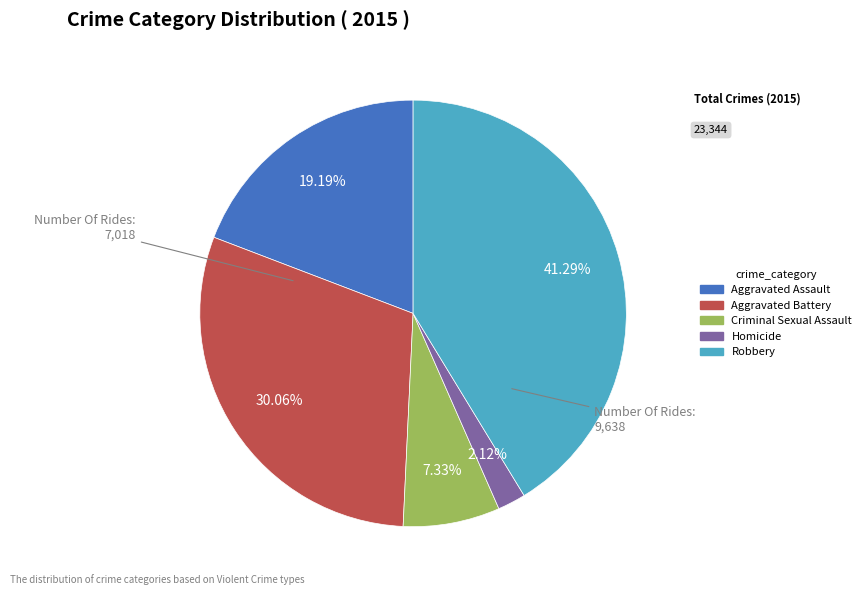

True or false: Aggravated Battery accounts for 20% of the total.

False